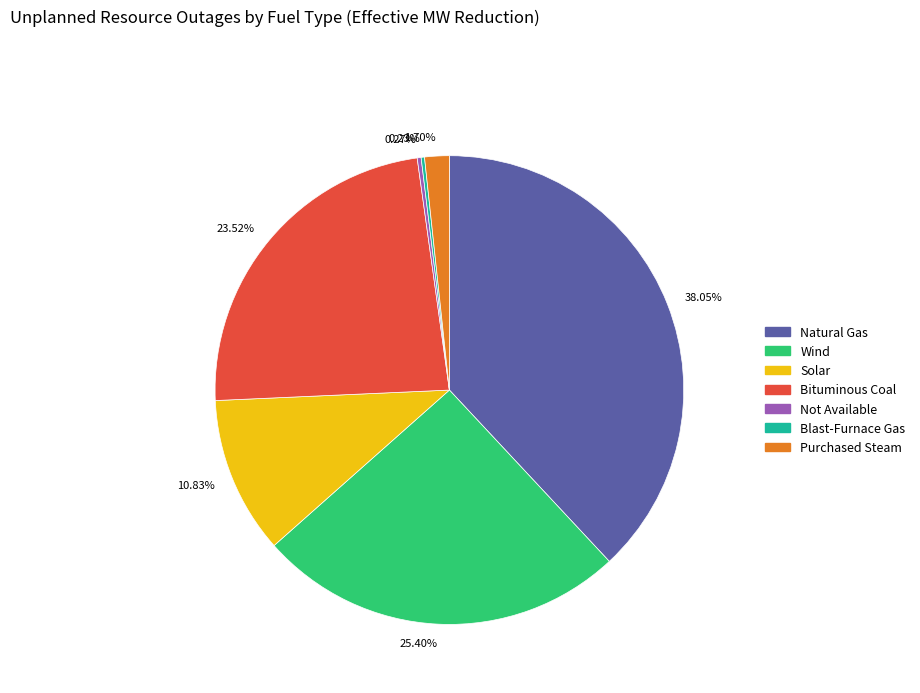

Does any single category account for the majority?

No